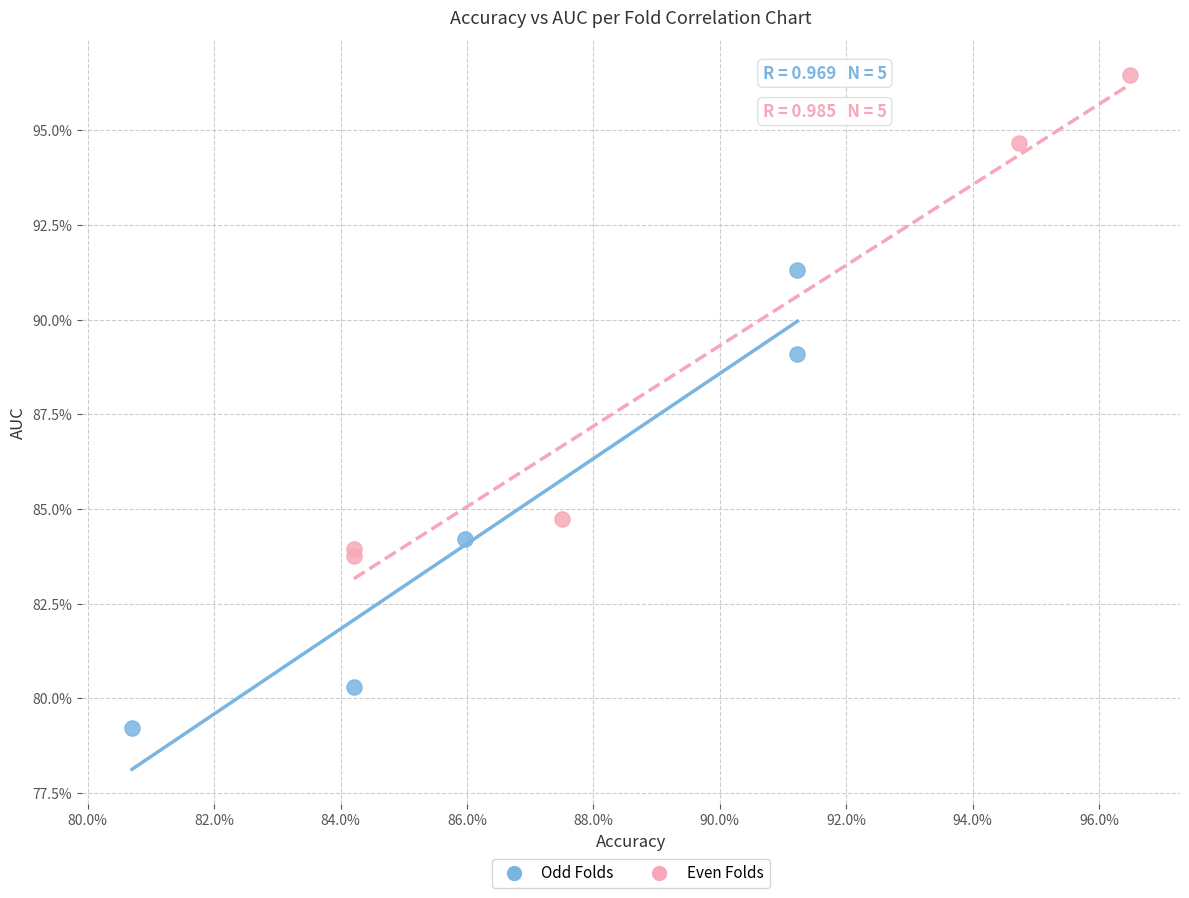

What are all the series names shown in the legend?

Odd Folds, Even Folds